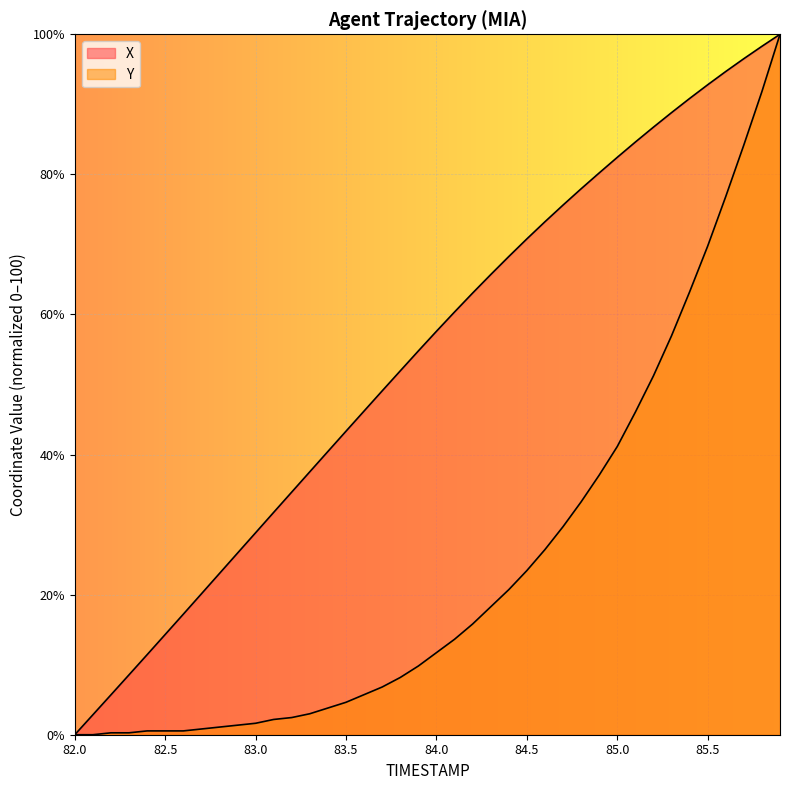

List the series in order of their overall mean, lowest first.

Y, X